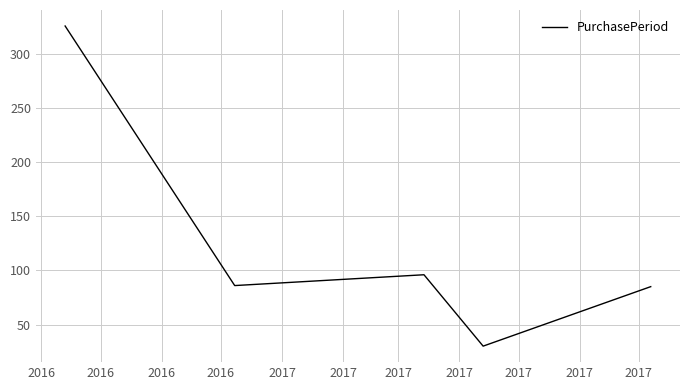

How many values are below 86?

2